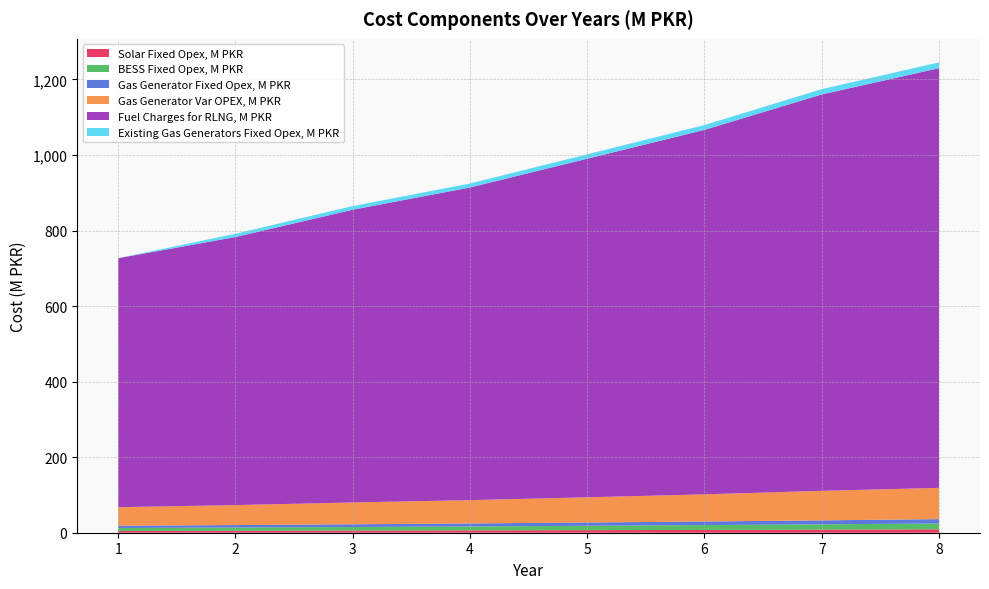

Reading right to left, what are all the values shown in this chart?

Solar Fixed Opex, M PKR: 9.0	8.2	7.4	6.8	6.1	5.6	5.1	4.6
BESS Fixed Opex, M PKR: 15.4	14.0	12.8	11.6	10.5	9.6	8.7	7.9
Gas Generator Fixed Opex, M PKR: 11.6	10.5	9.6	8.7	7.9	7.2	6.5	5.9
Gas Generator Var OPEX, M PKR: 82.7	78.2	71.9	66.8	61.6	57.7	52.8	49.1
Fuel Charges for RLNG, M PKR: 1111.1	1049.5	964.9	896.4	827.8	775.1	709.7	659.3
Existing Gas Generators Fixed Opex, M PKR: 15.4	14.0	12.8	11.6	10.5	9.6	8.7	0.0